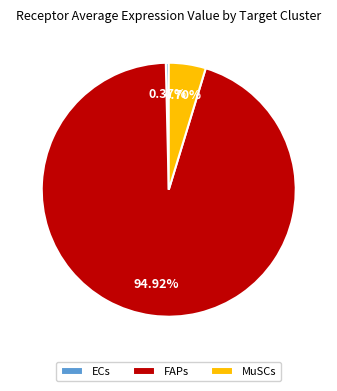

The FAPs slice represents 88% of the pie. True or false?

False